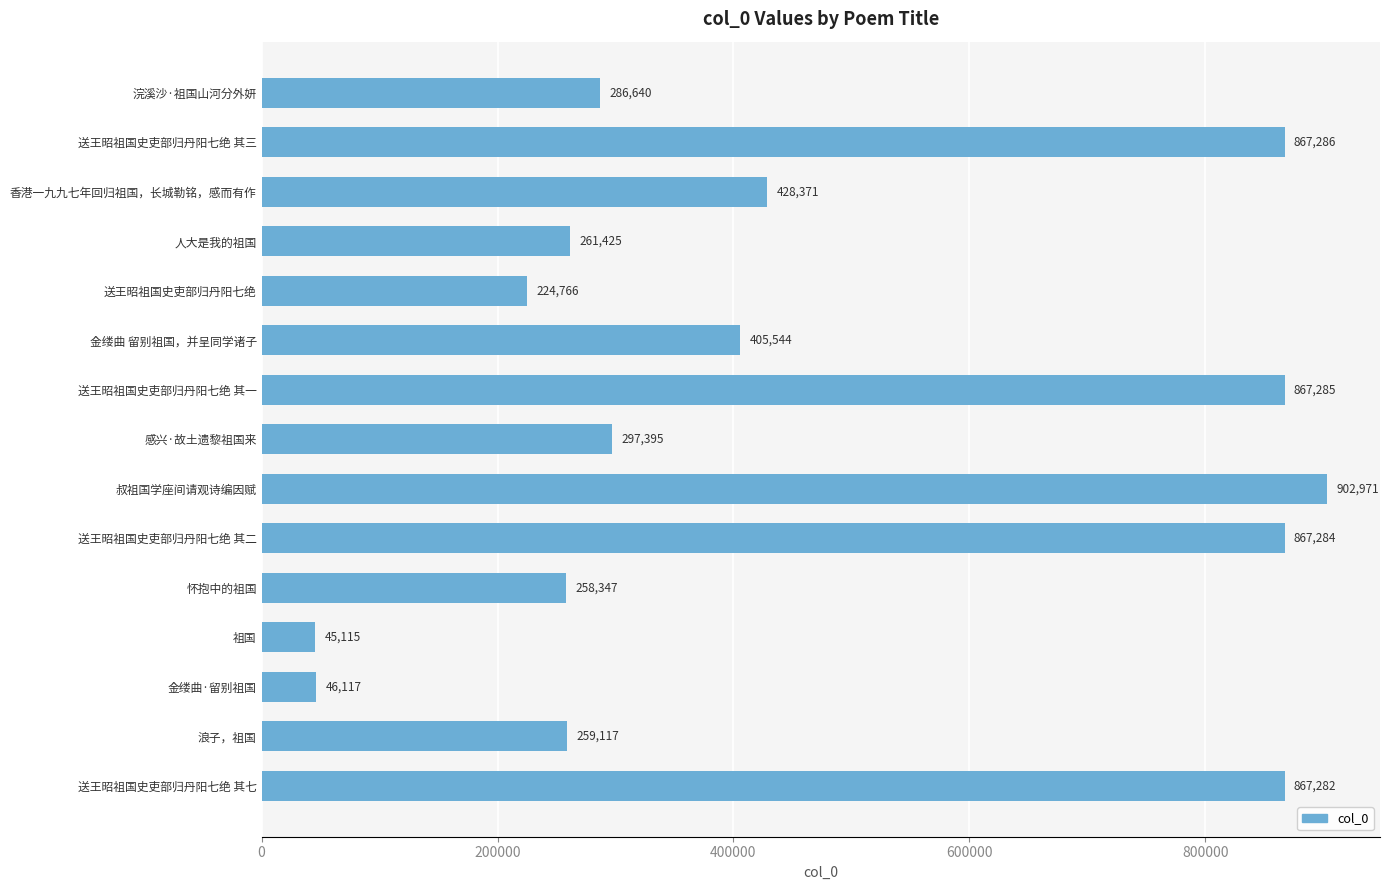

Reading bottom to top, list all the values displayed in this chart.

867282	259117	46117	45115	258347	867284	902971	297395	867285	405544	224766	261425	428371	867286	286640